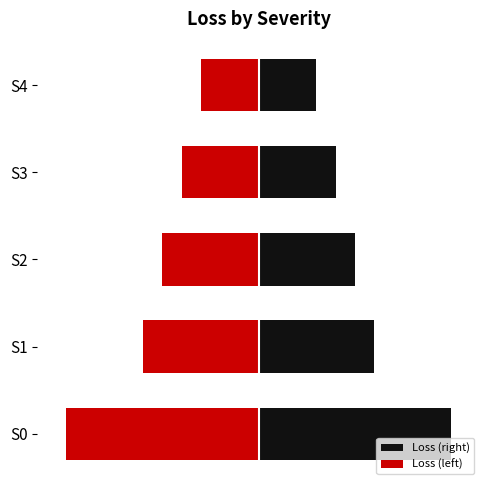

Is the value of Loss (left) at S4 greater than the value of Loss (right) at S4?

No